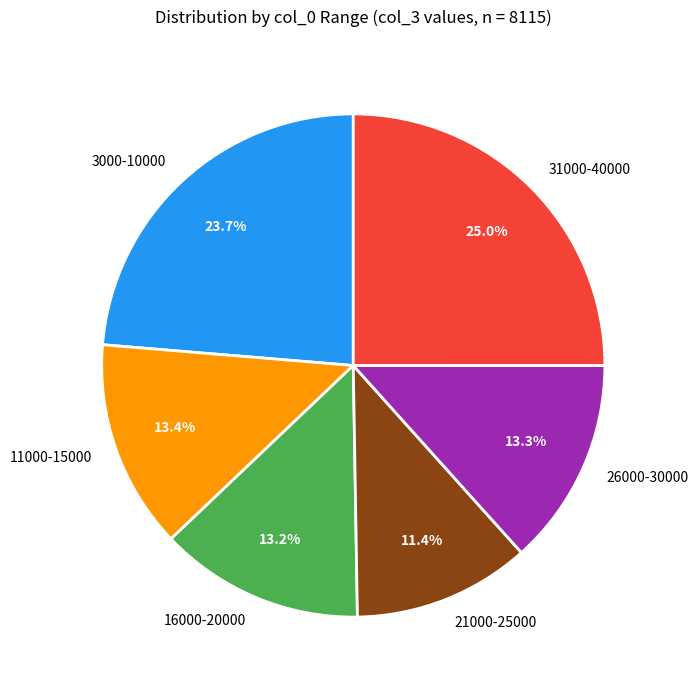

To the nearest percent, what is the average slice percentage?

17%